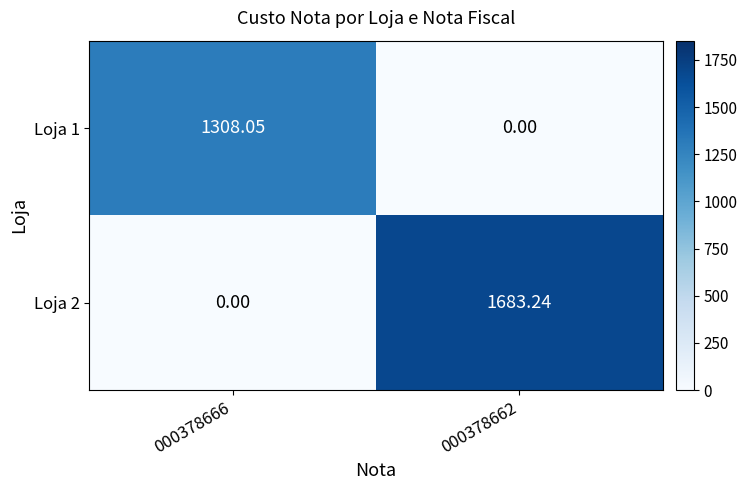

At how many categories does at least one series exceed 1485?

1